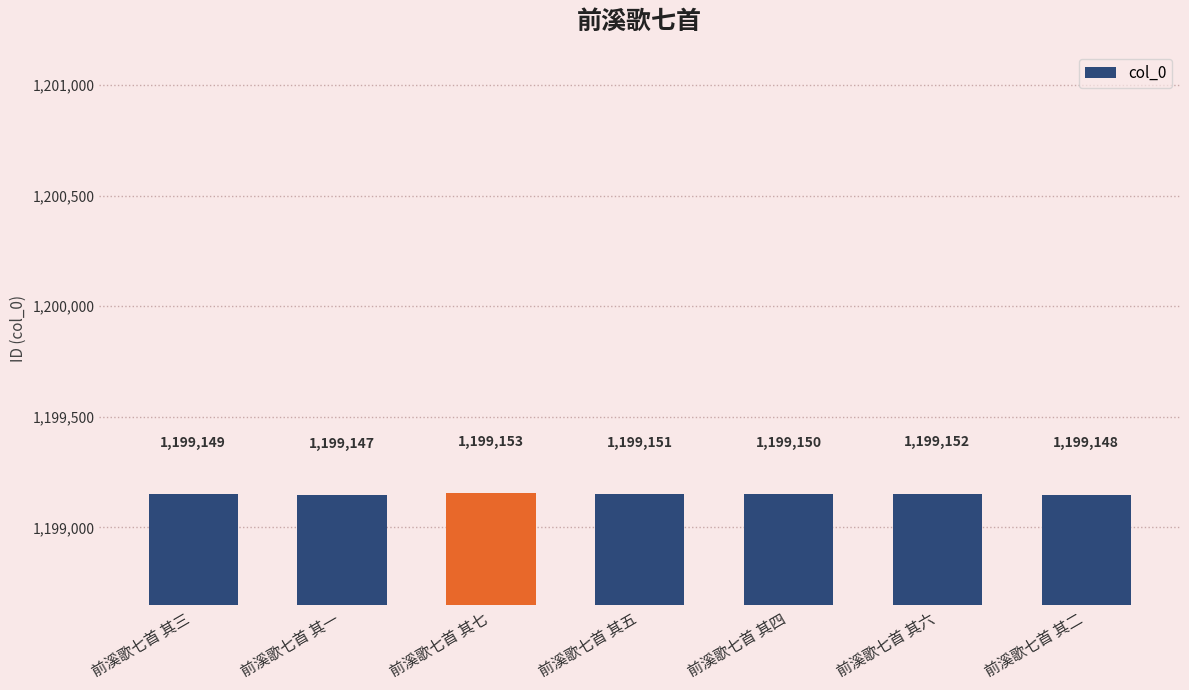

What is the value of the 1st bar from the left?

1199149